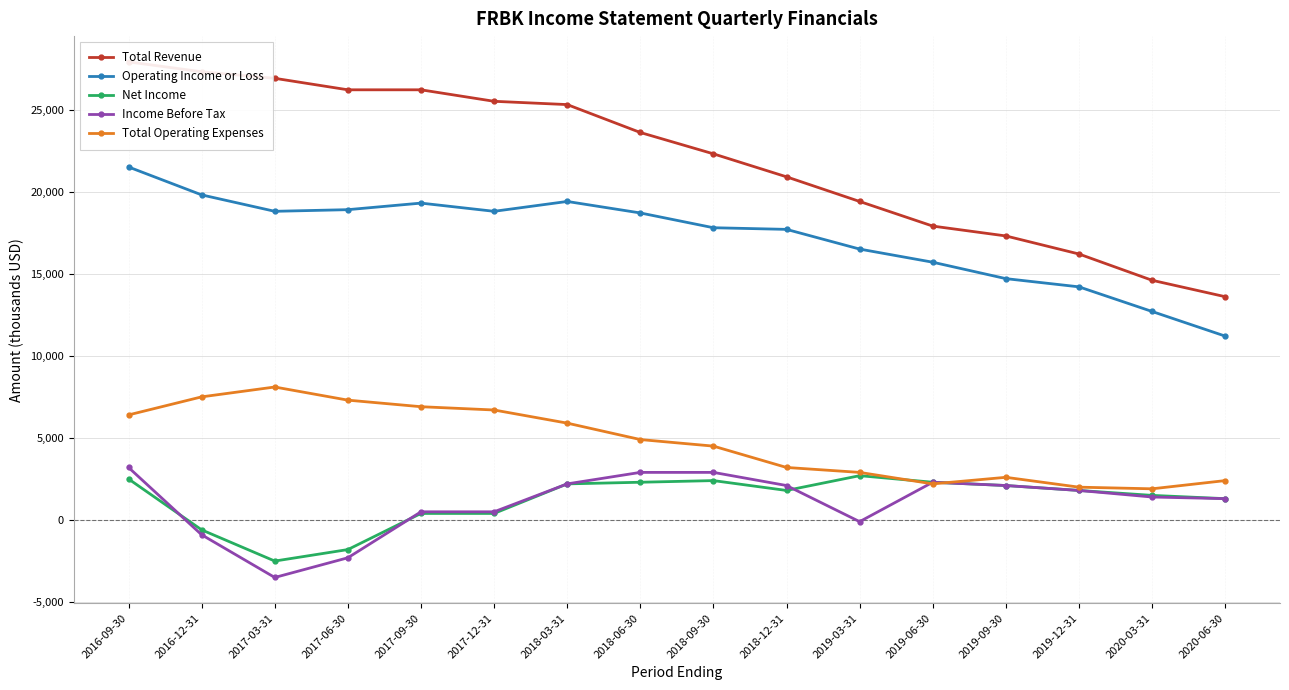

At which category does Total Operating Expenses reach its first local valley?

2019-06-30